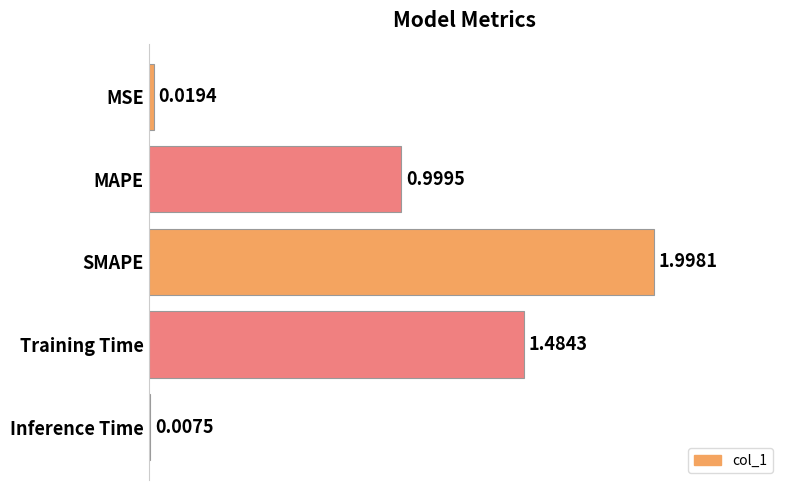

Which has a higher value, Inference Time or MAPE?

MAPE